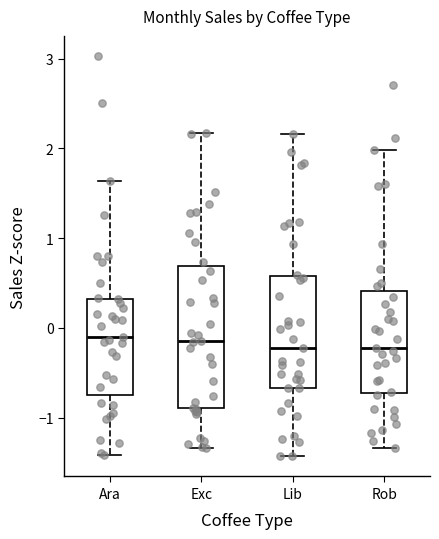

Reading left to right, read every box against the y-axis: the position of its median line, the range the box covers, and the ends of its whiskers. The values are not printed on the chart, so give them approximately, as read against the axis.

Ara: median -0.1, box -0.7 to 0.3, whiskers -1.4 to 1.6
Exc: median -0.1, box -0.9 to 0.7, whiskers -1.3 to 2.2
Lib: median -0.2, box -0.7 to 0.6, whiskers -1.4 to 2.2
Rob: median -0.2, box -0.7 to 0.4, whiskers -1.3 to 2.0